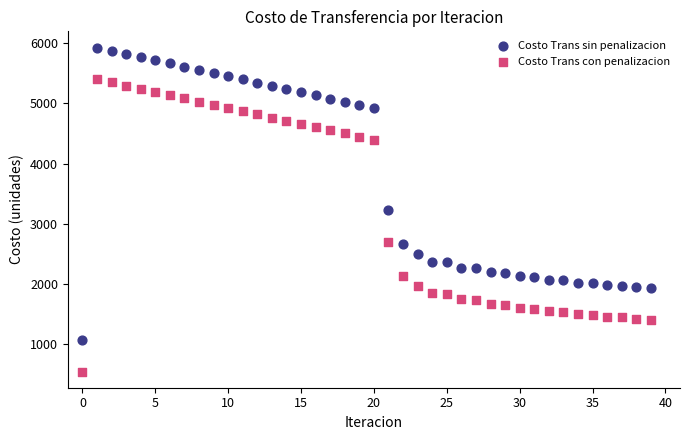

Which series reaches the minimum Y coordinate?

Costo Trans con penalizacion